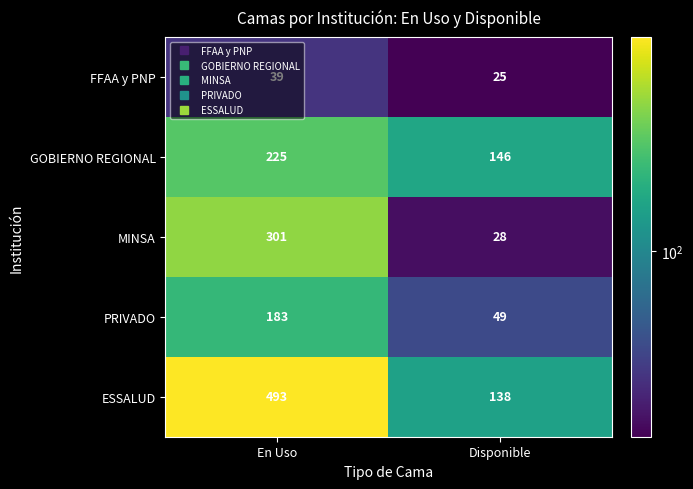

At En Uso, list the series in order from smallest to largest.

FFAA y PNP, PRIVADO, GOBIERNO REGIONAL, MINSA, ESSALUD